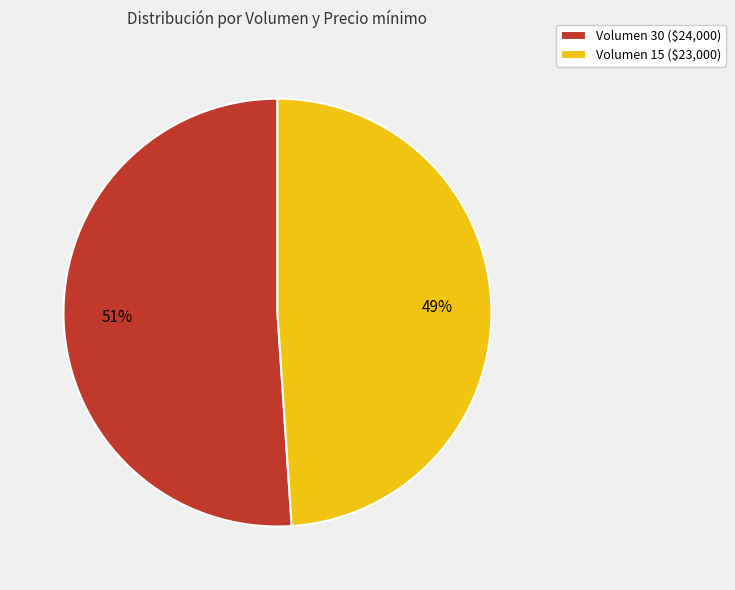

Count the number of slices in the pie.

2